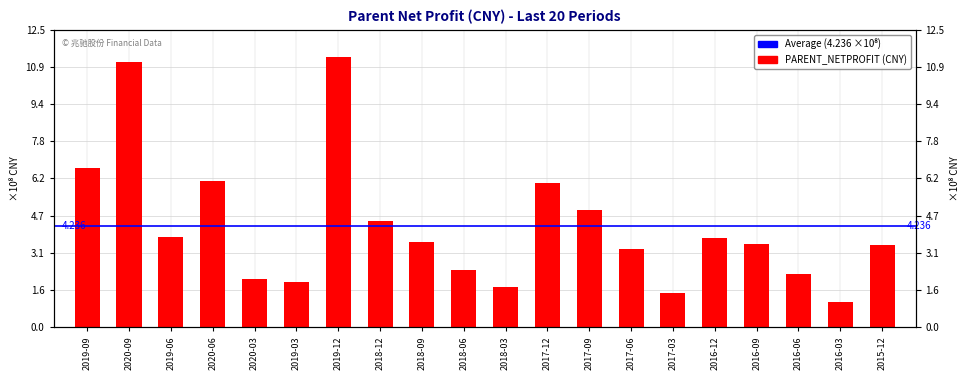

True or false: the data shows 95419845.6 at 2018-03.

False